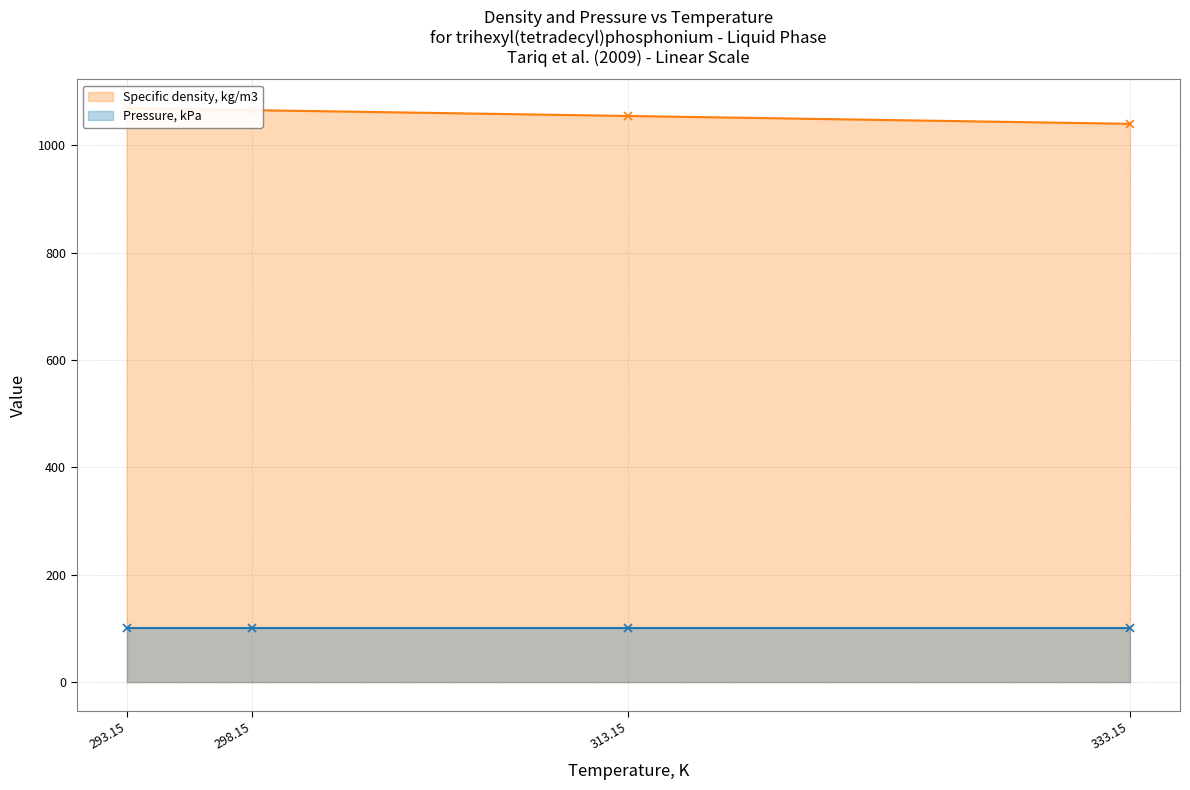

The chart shows a value of 1065.4 at 298.15. True or false?

True